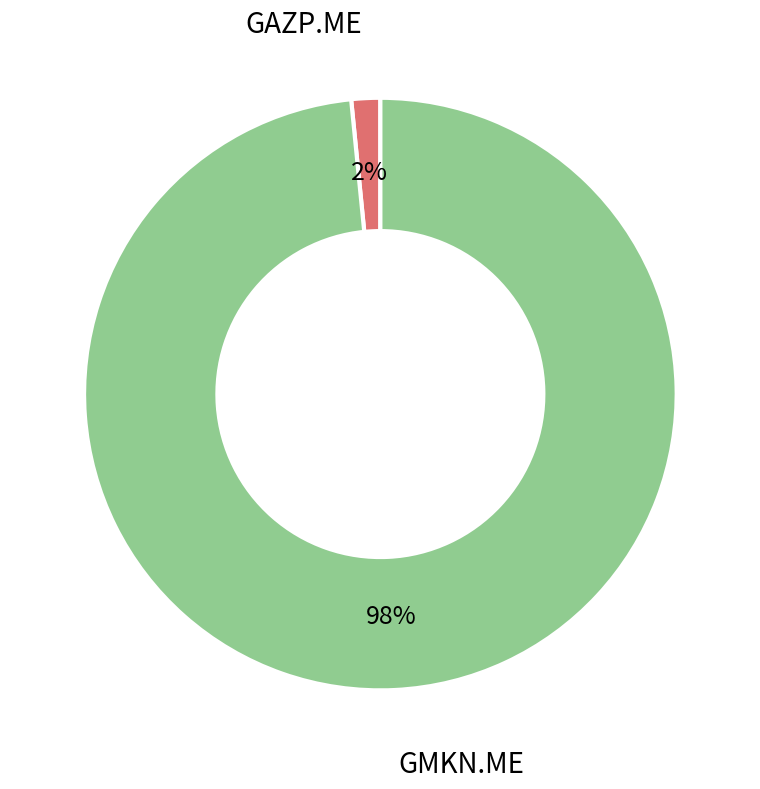

True or false: GMKN.ME accounts for 92% of the total.

False